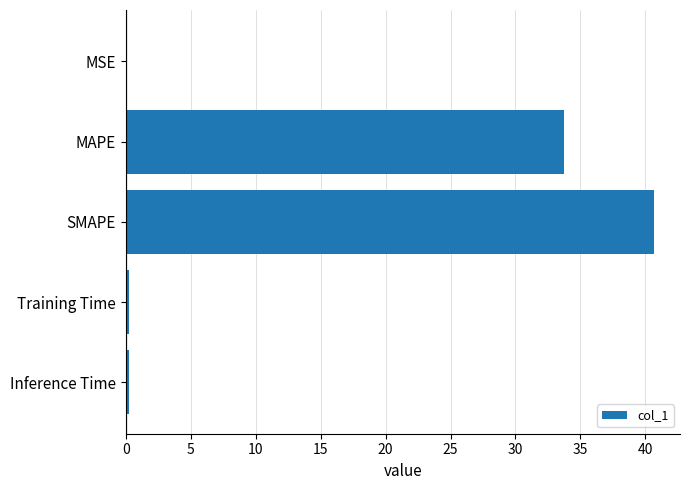

What is the sum of all values?

74.9